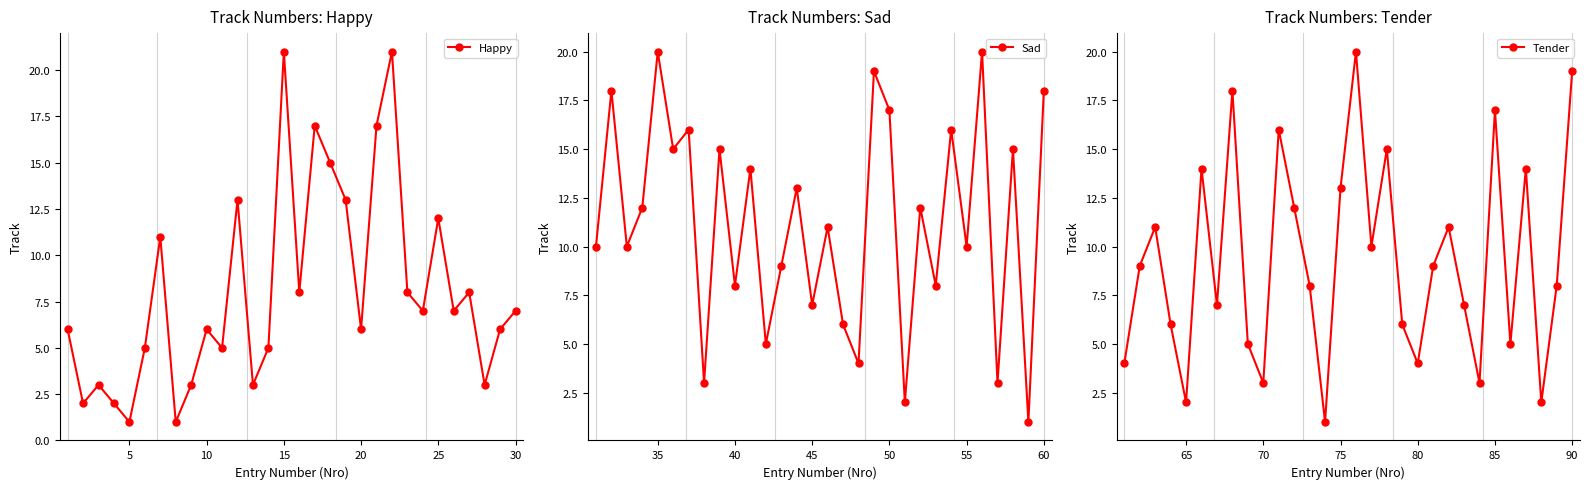

True or false: Happy has more than 1 interior local peaks.

True